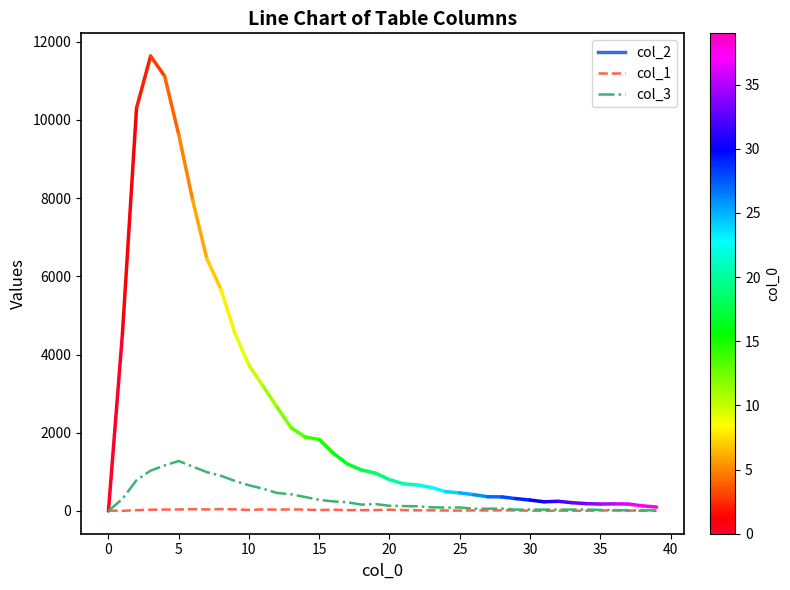

Which series has the widest spread of values?

col_3